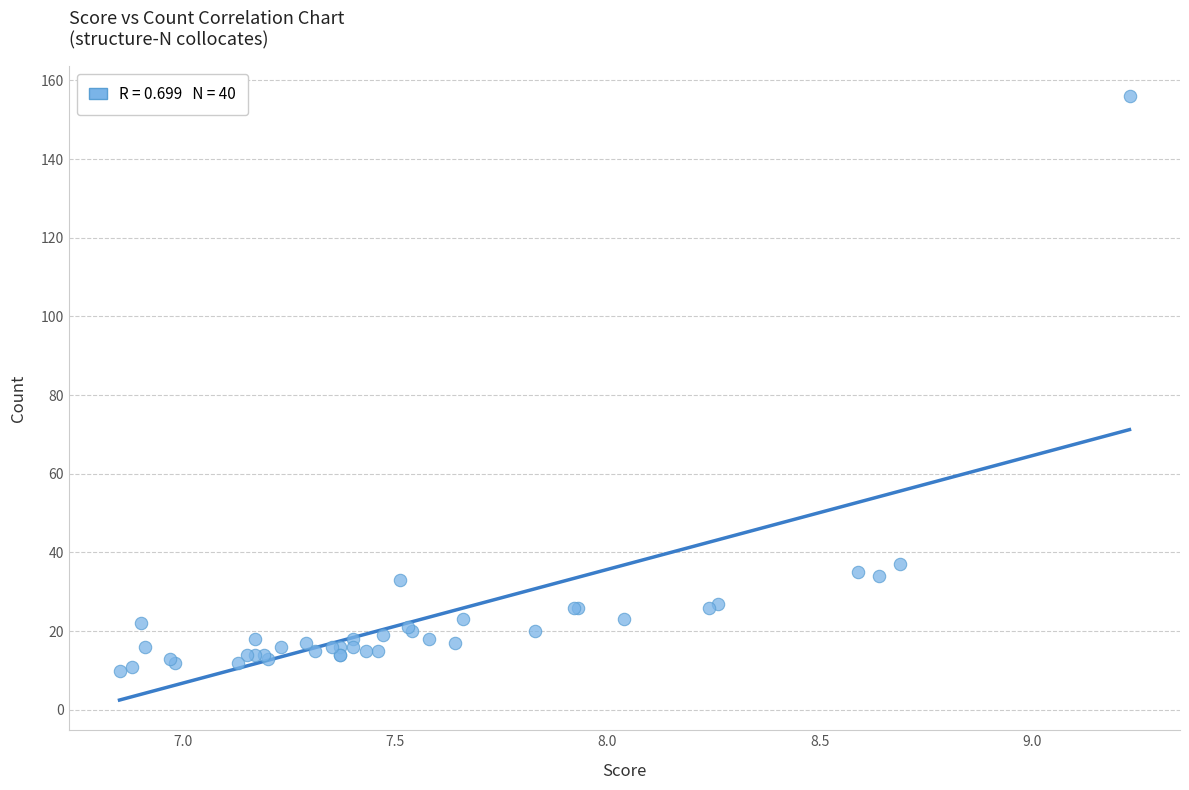

What Y value in the scatter plot is closest to 83?

37